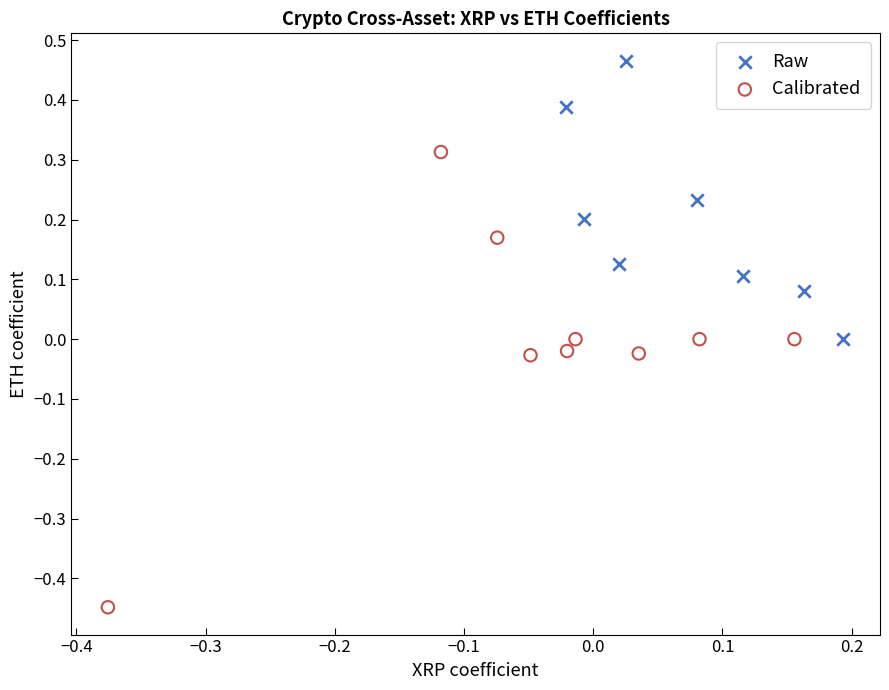

Which series contains the highest Y value?

Raw